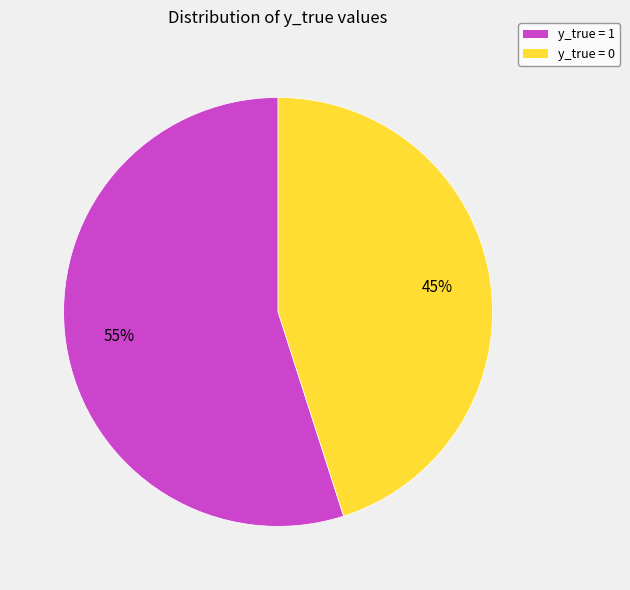

How many segments does this pie chart have?

2